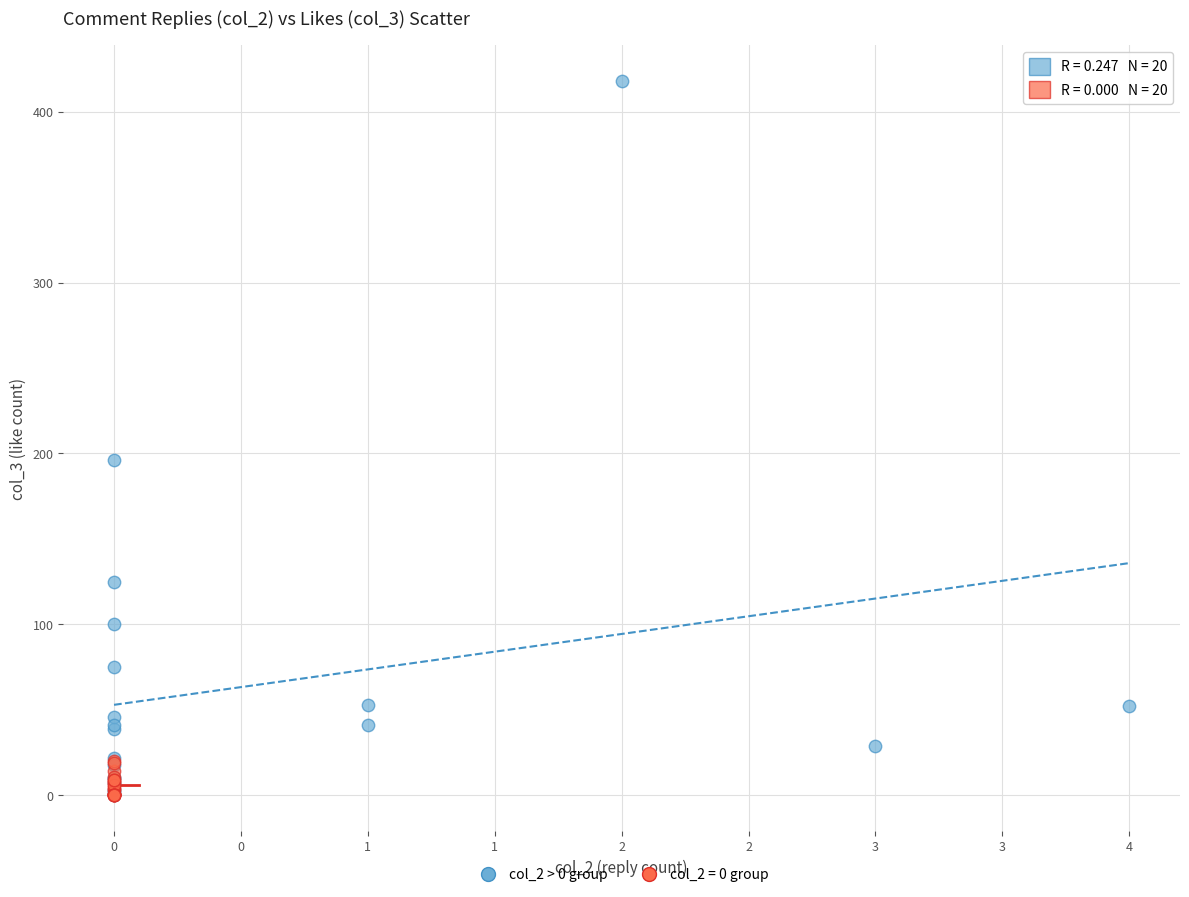

Which series contains the highest Y value?

col_2 > 0 group